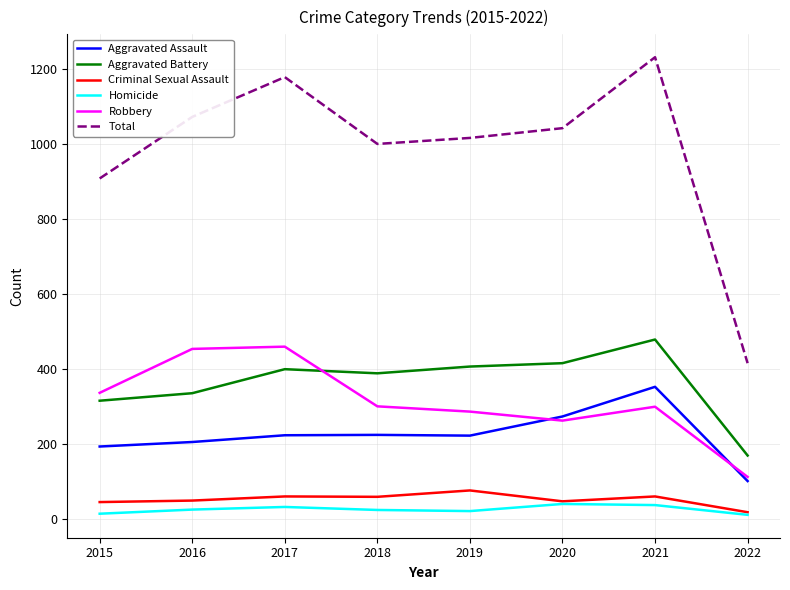

How many lines are shown in the chart?

6